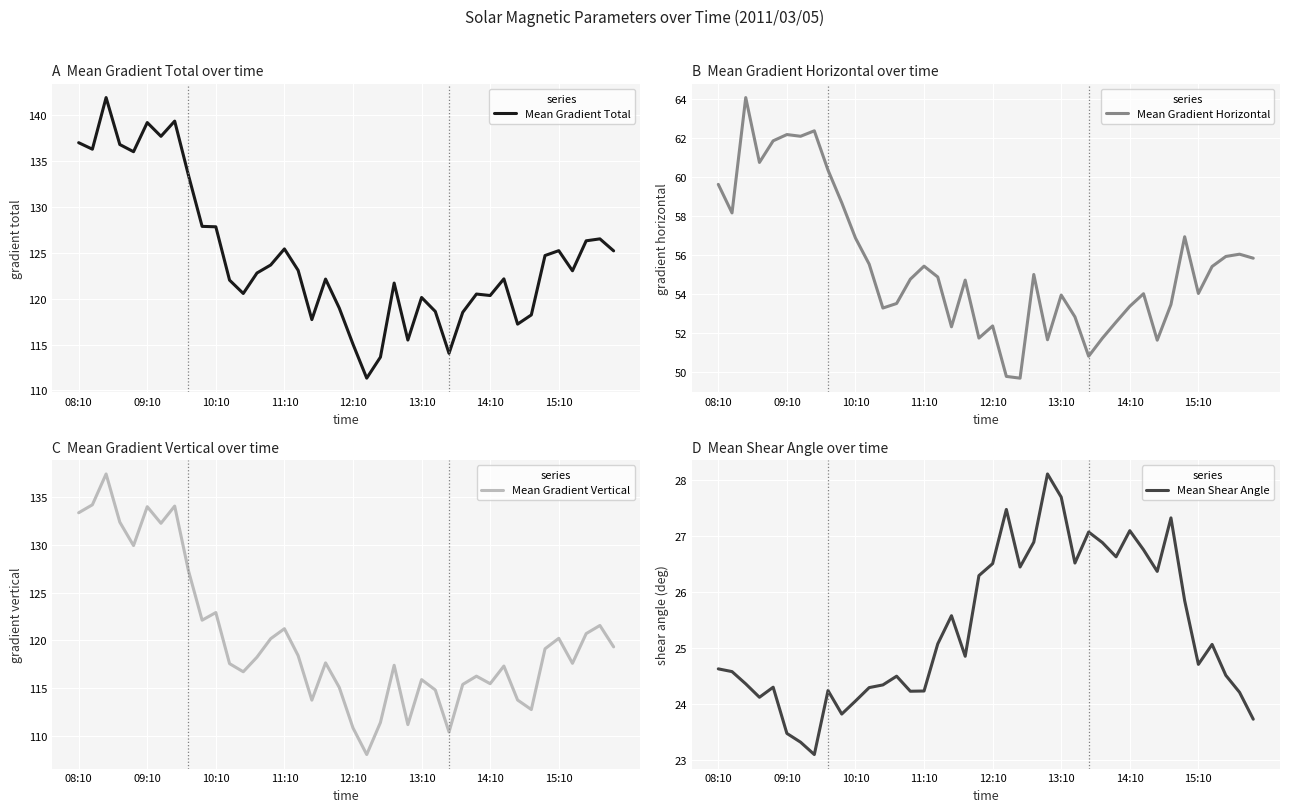

Which series has the largest total across all categories?

Mean Gradient Total